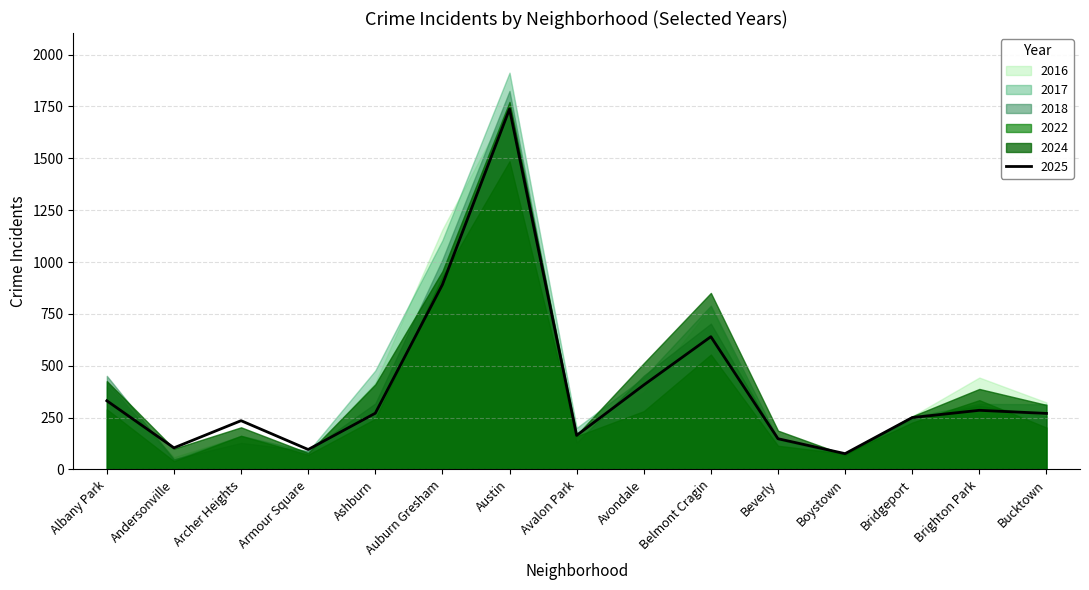

True or false: 2016 and 2018 cross at least once.

True